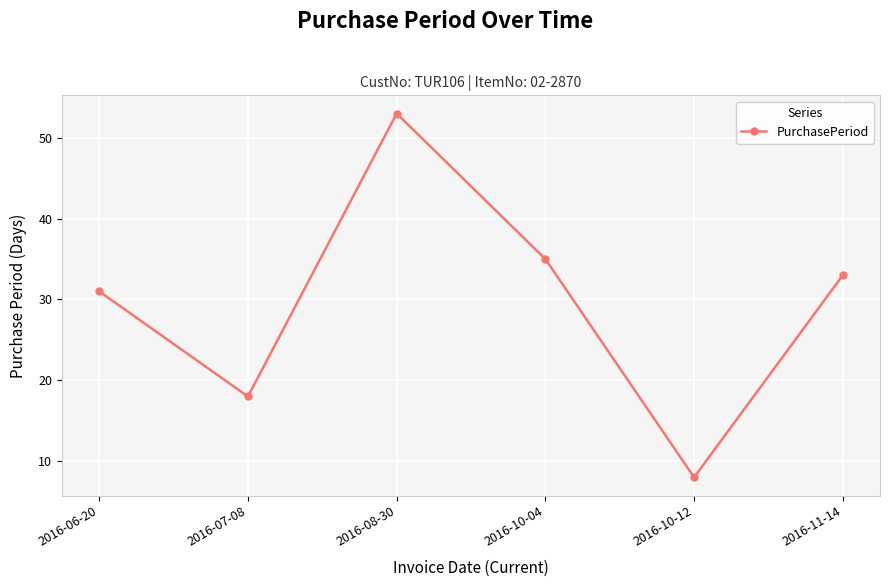

True or false: the data shows 13 at 2016-10-12.

False